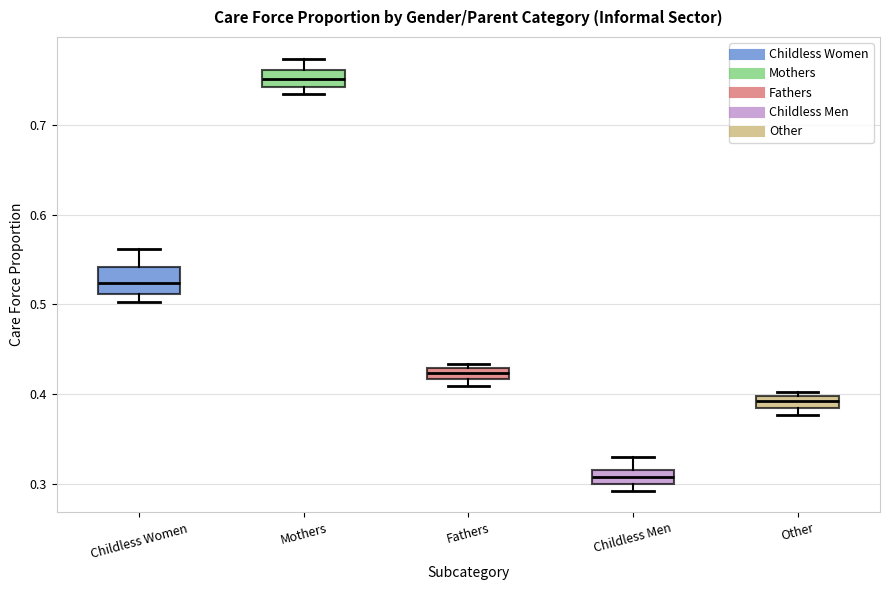

Where does the upper whisker of the box for Childless Women end on the y-axis? The values are not printed on the chart, so give them approximately, as read against the axis.

0.56